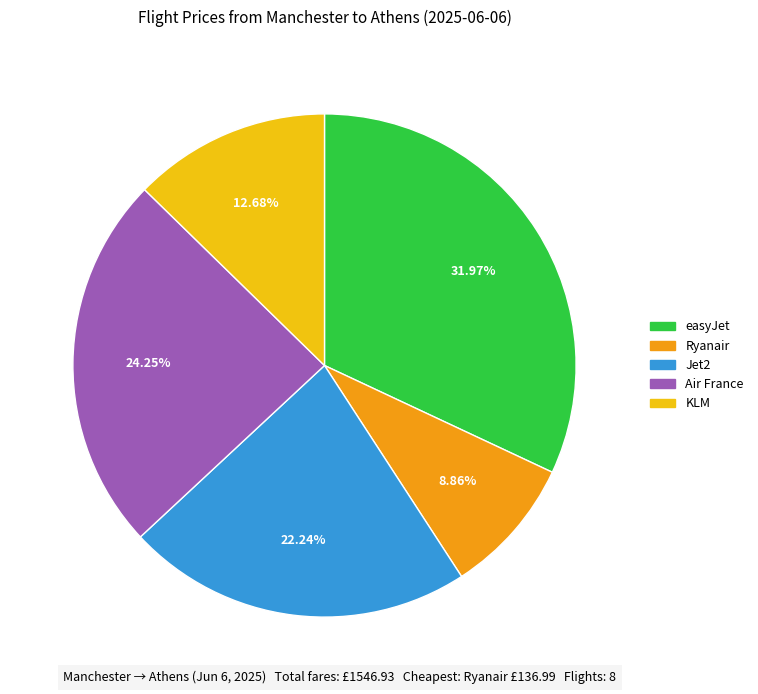

What is the smallest slice in the pie chart?

Ryanair